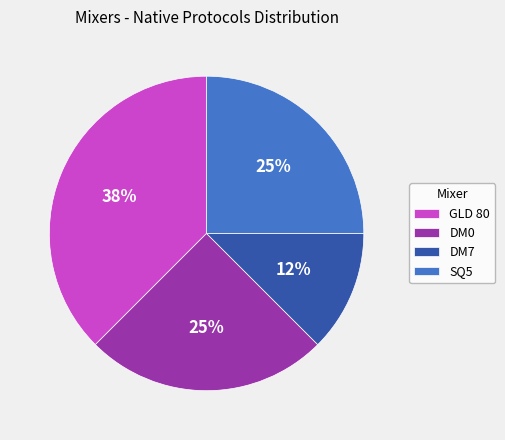

Which category has the biggest portion of the pie?

GLD 80